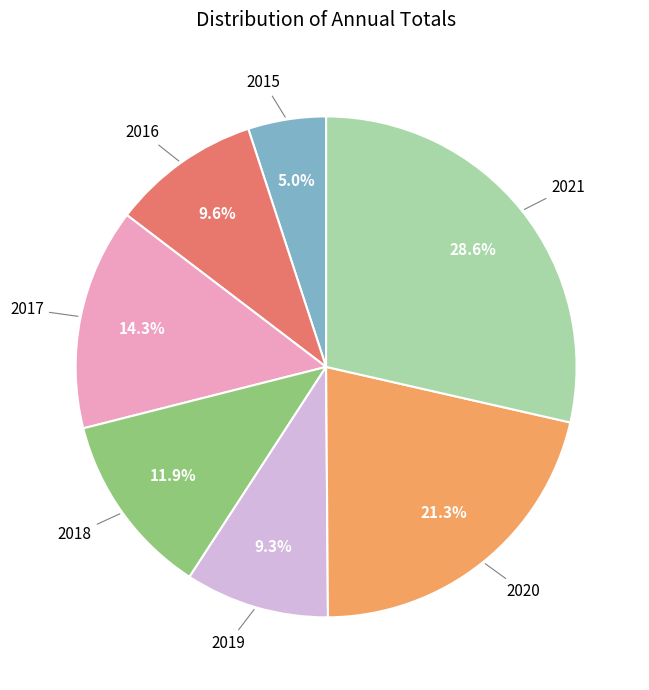

The 2019 slice represents 9% of the pie. True or false?

True